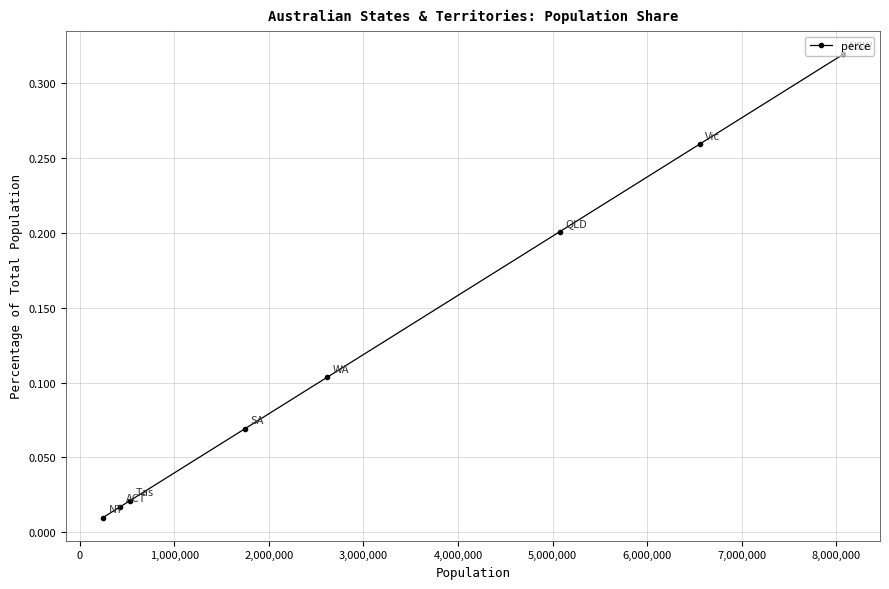

What is the sum of all values?

1.0